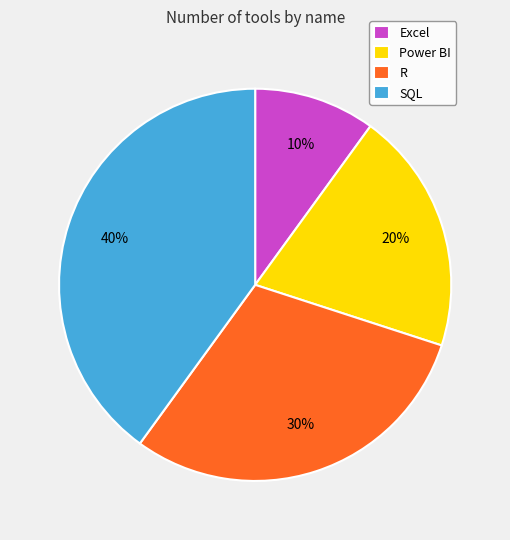

How many slices are in this pie chart?

4